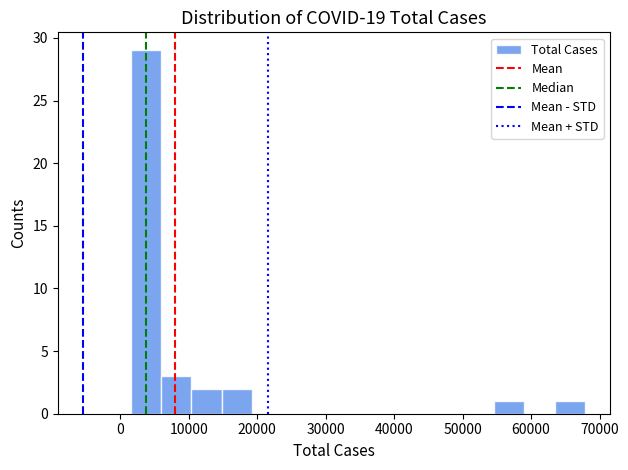

Over which range of the x-axis is the bar tallest?

2000 to 6000